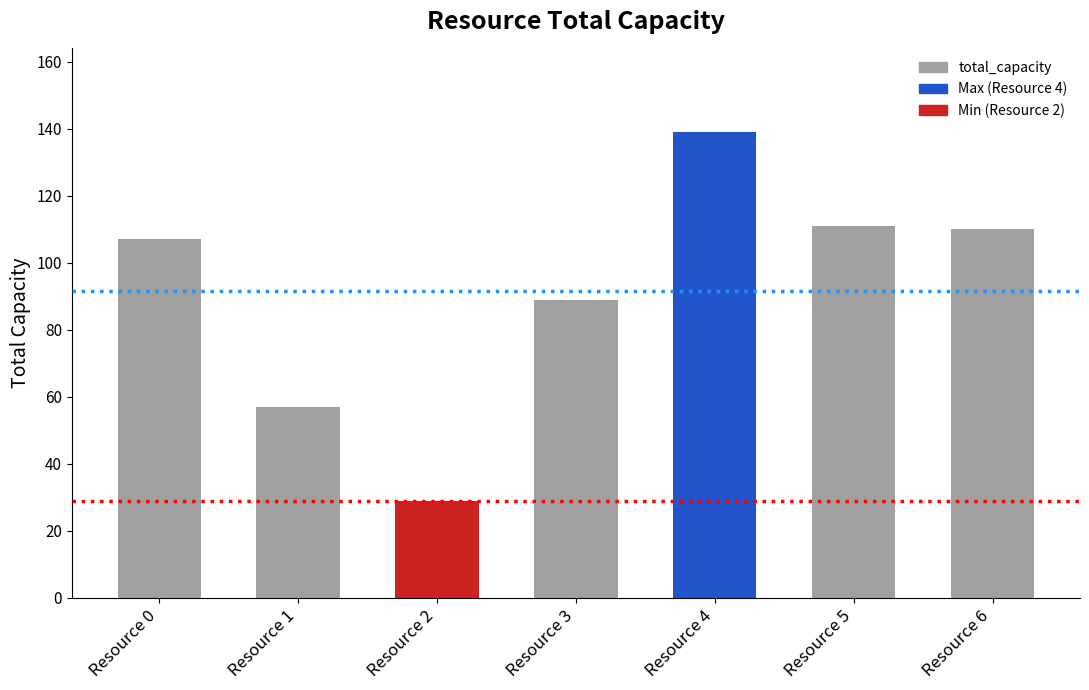

Reading left to right, what are all the values shown in this chart?

107	57	29	89	139	111	110